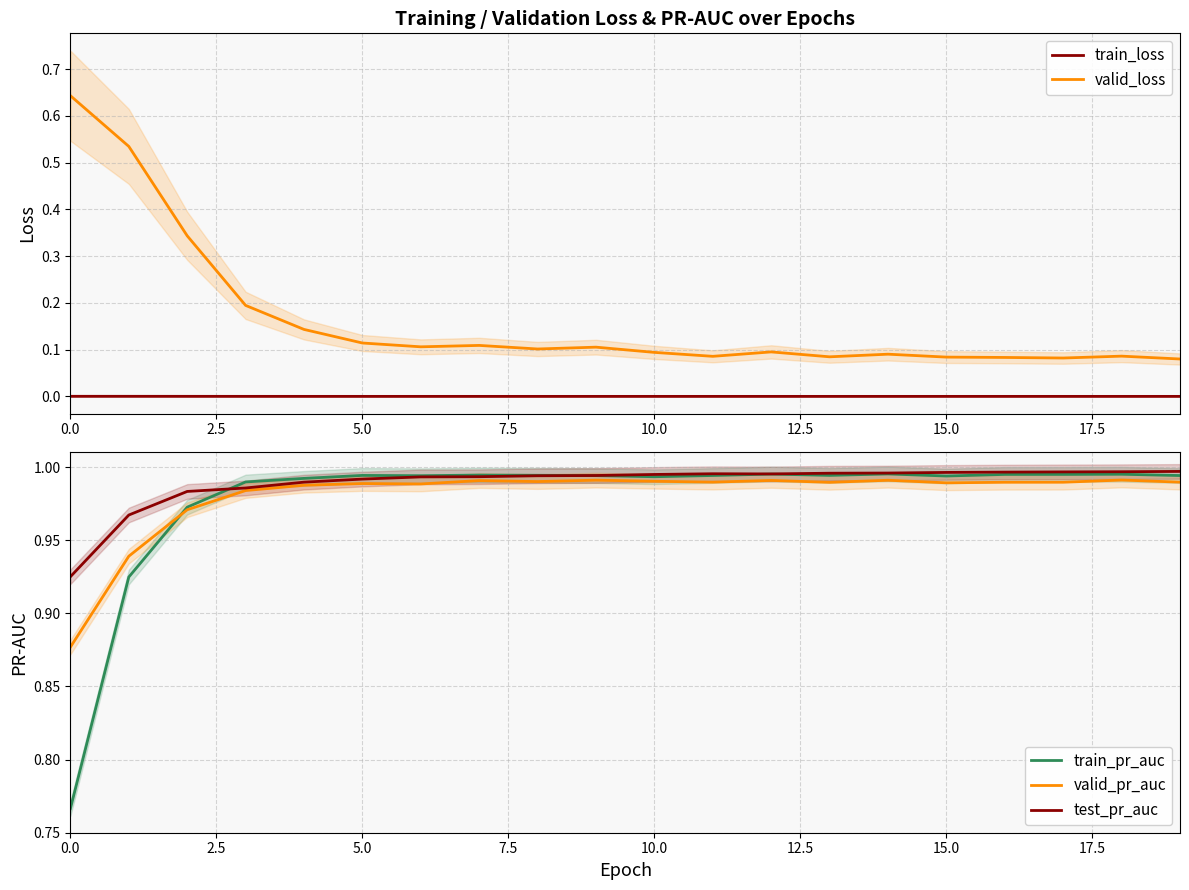

Does the chart have visible grid lines?

Yes